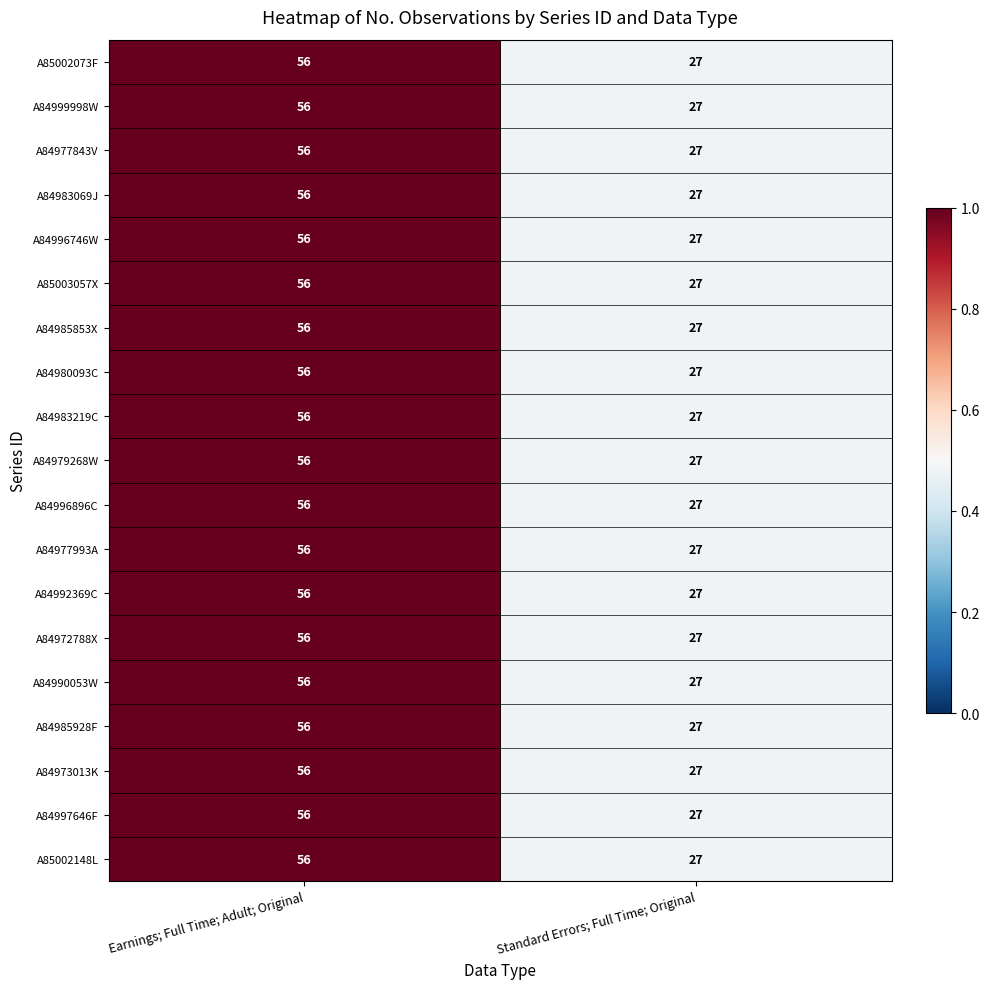

Rank the categories by A84997646F value from highest to lowest.

Earnings; Full Time; Adult; Original, Standard Errors; Full Time; Original